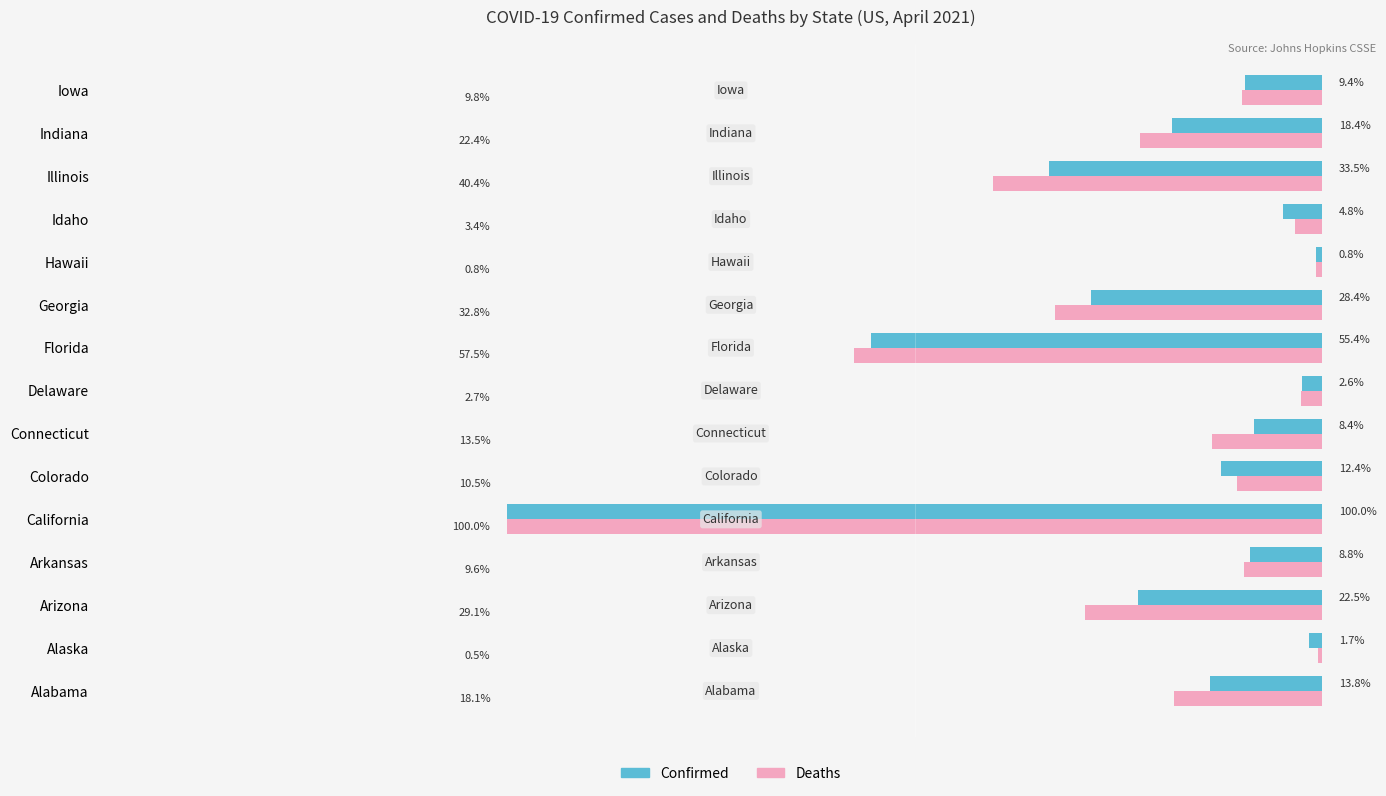

What are all the series names shown in the legend?

Confirmed, Deaths